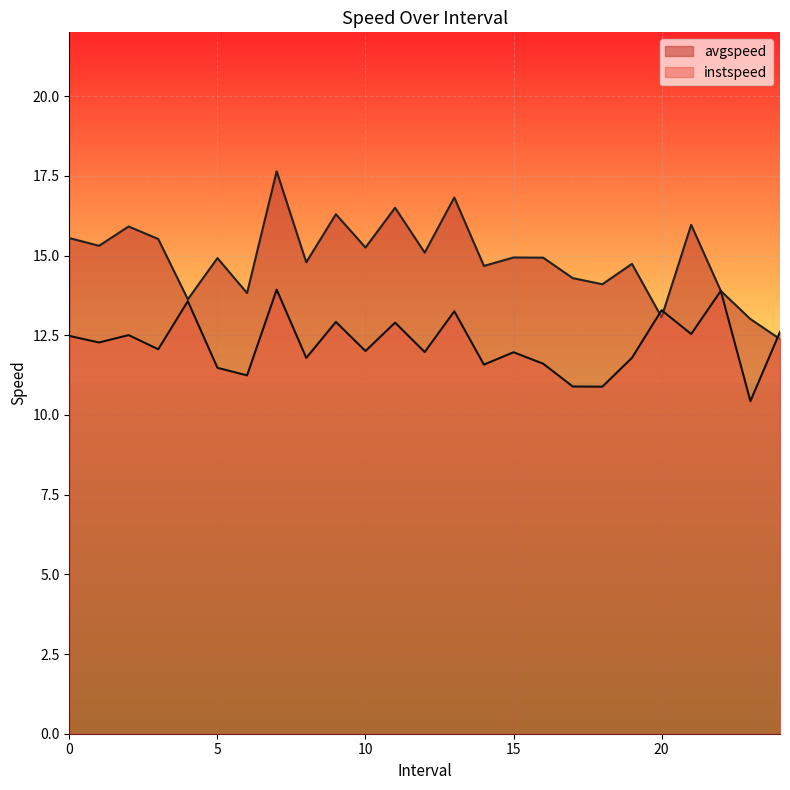

How many intersections are there between instspeed and avgspeed?

3